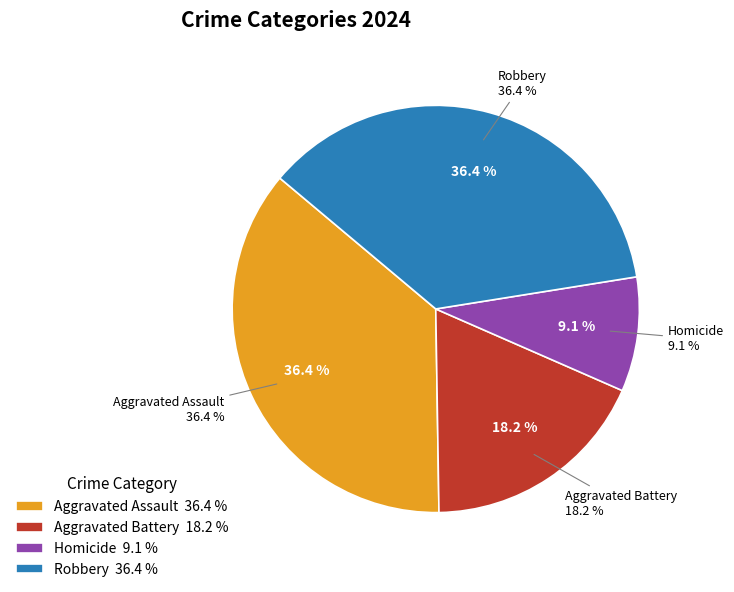

Which slice is the smallest?

Homicide